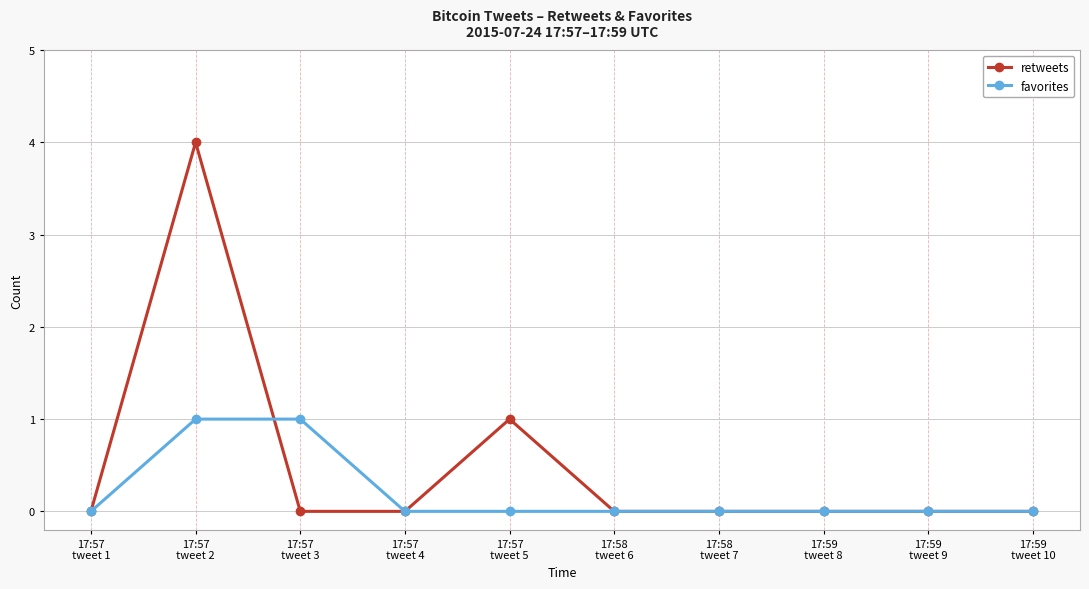

What are all the series names shown in the legend?

retweets, favorites